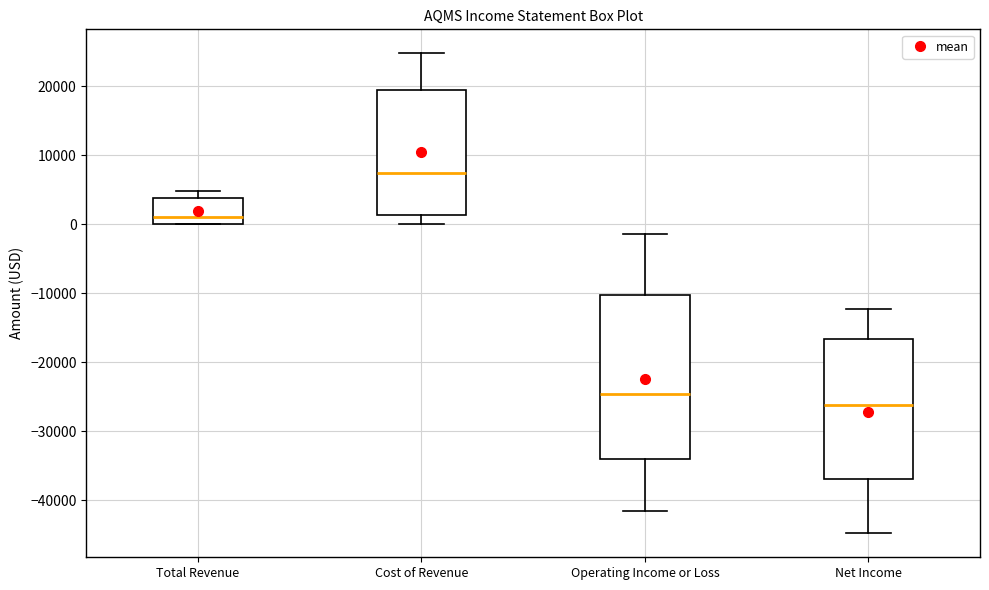

Which box is the tallest, from its lower edge to its upper edge?

Operating Income or Loss